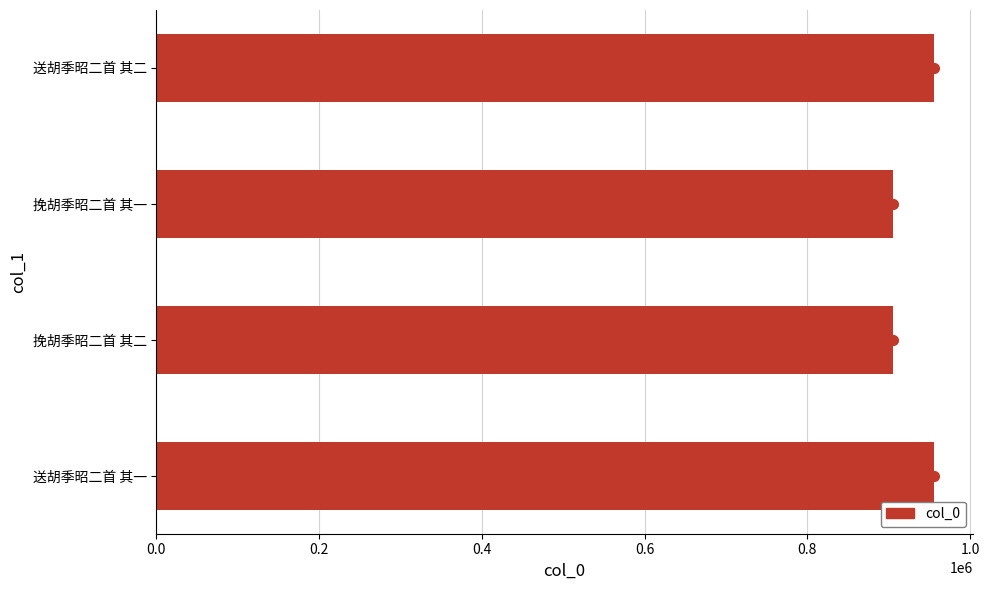

What is the sum of the values at 送胡季昭二首 其一 and 挽胡季昭二首 其一?

1860628